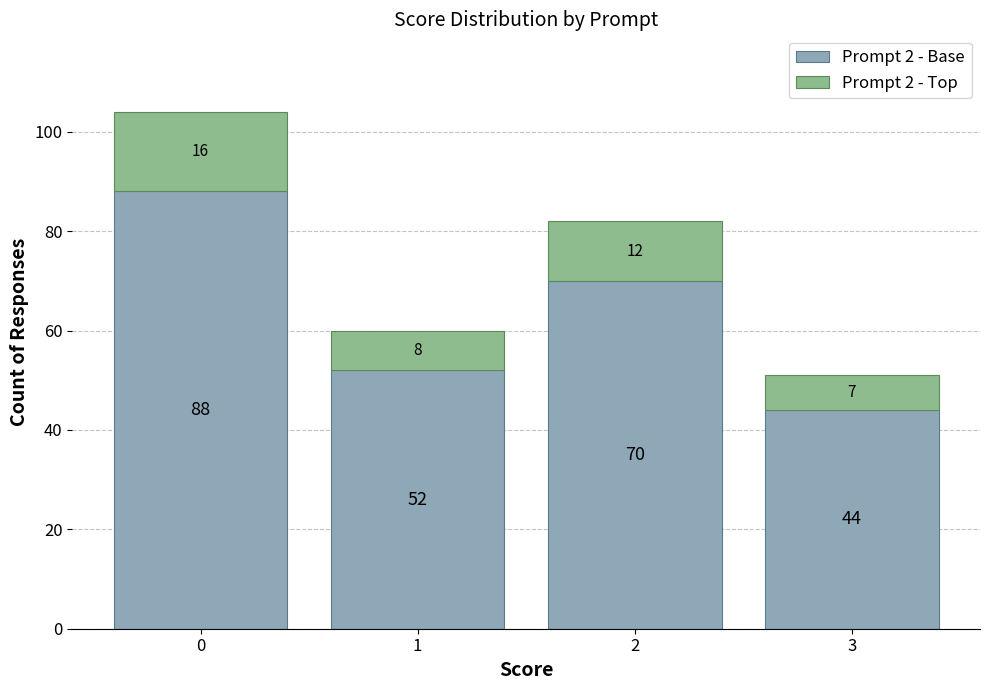

Rank the categories by Prompt 2 - Base value from lowest to highest.

3, 1, 2, 0